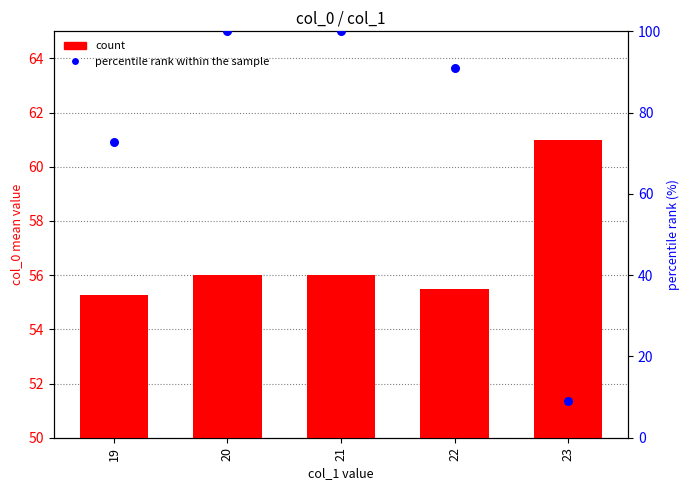

Is the value of percentile rank within the sample at 20 greater than the value of count at 19?

Yes